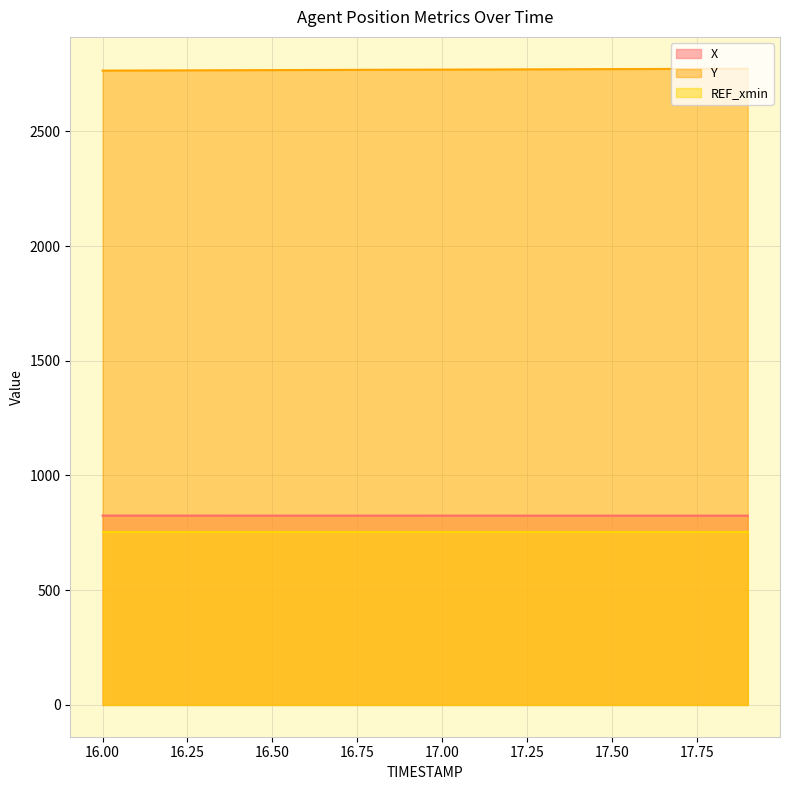

Does the chart have visible grid lines?

Yes